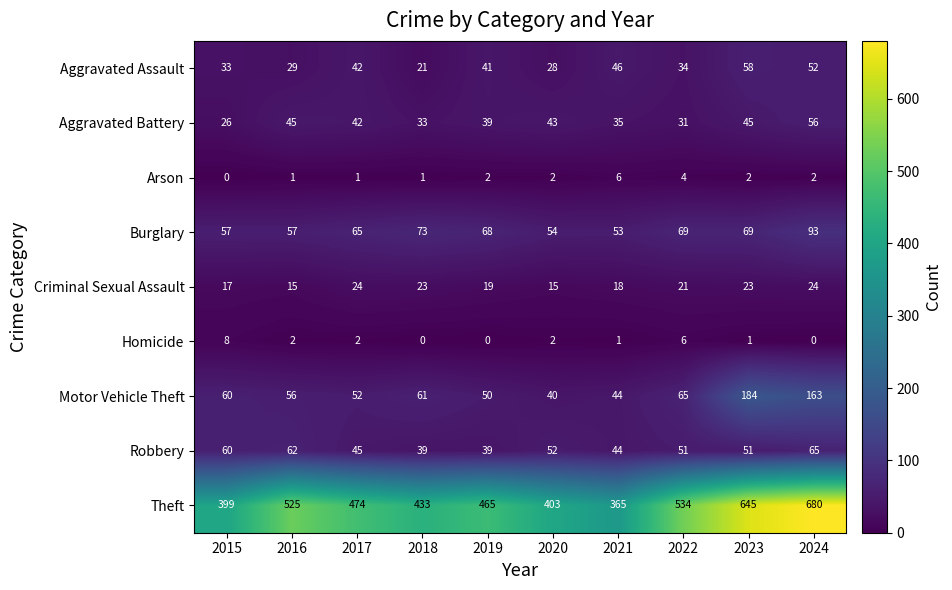

Where is Robbery nearest to the value 52?

2020